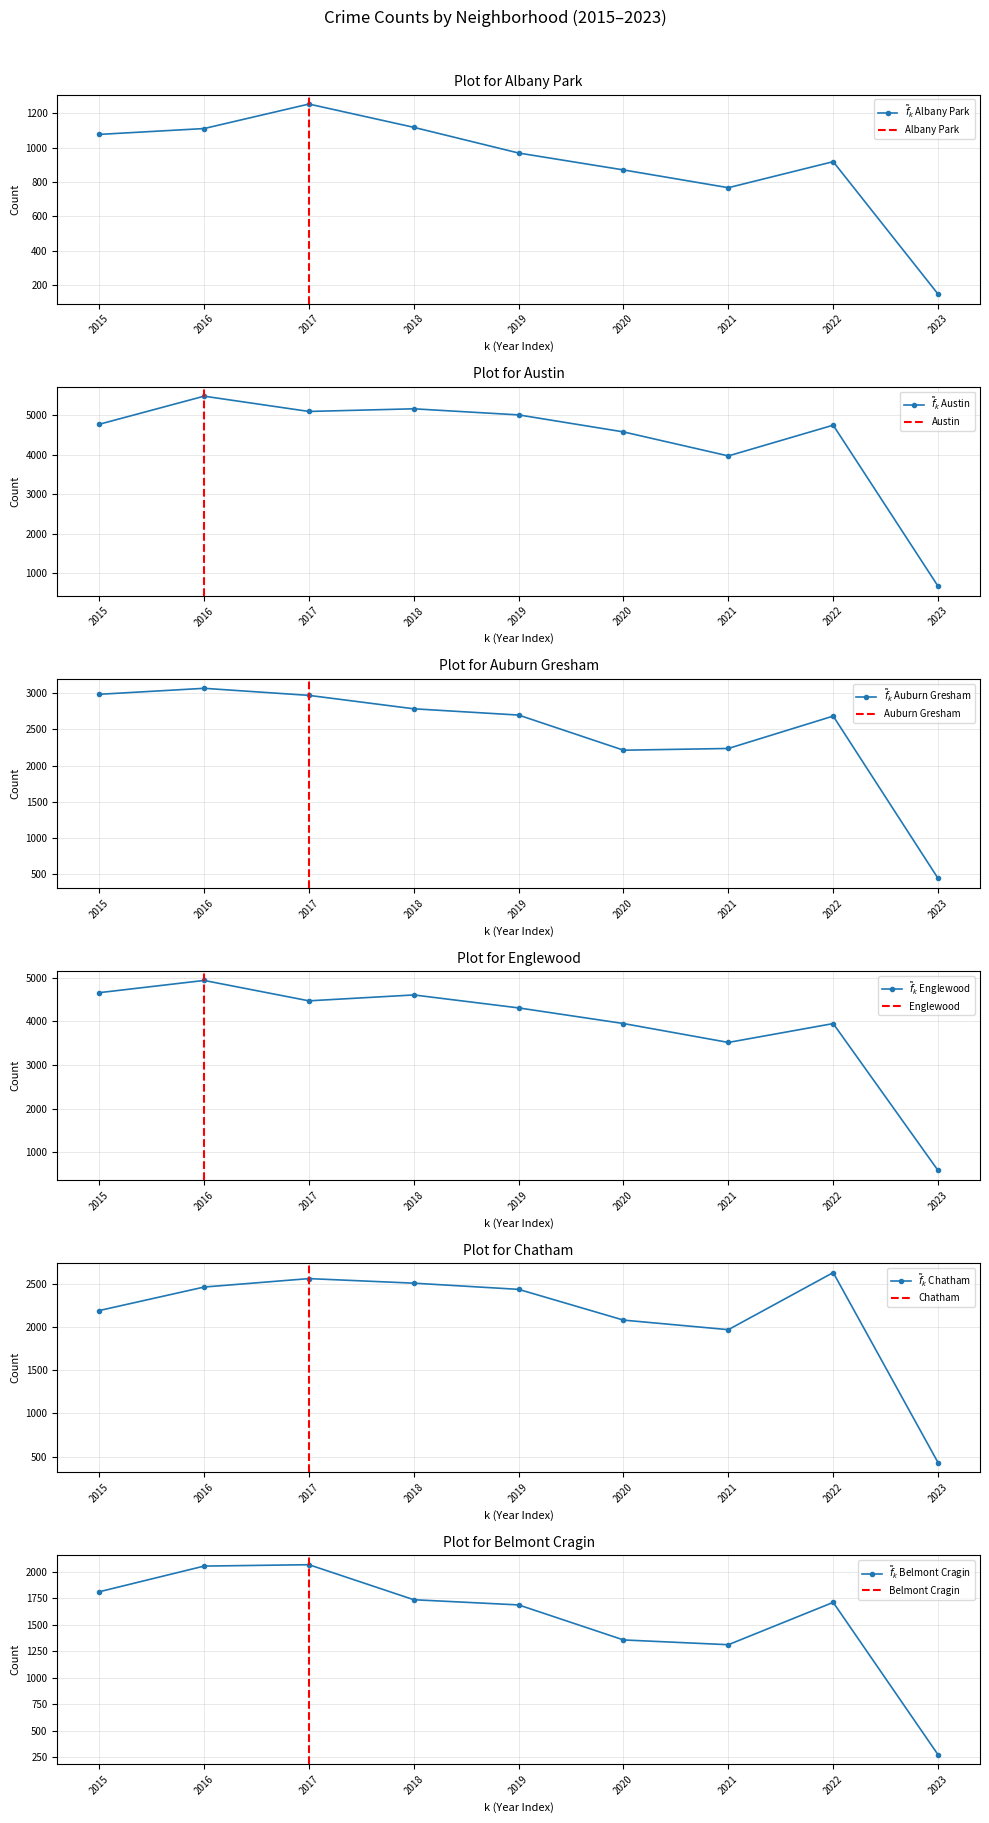

What is the sum of the Auburn Gresham values at 2015 and 2017?

5961